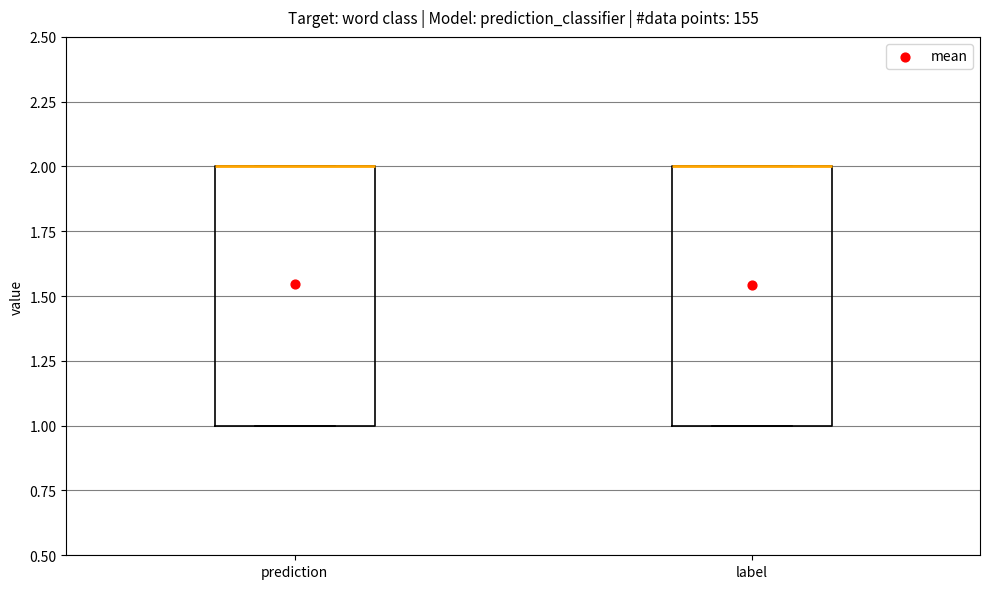

Where is the upper edge of the box for prediction on the y-axis? The values are not printed on the chart, so give them approximately, as read against the axis.

2